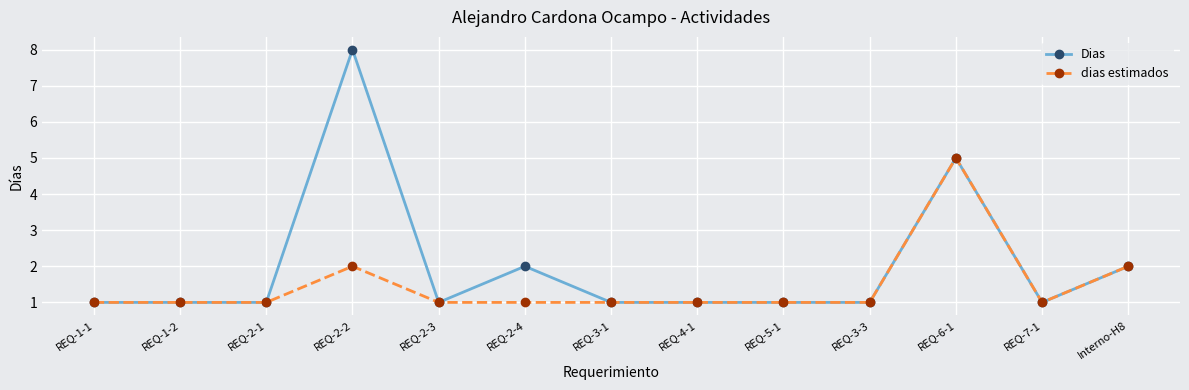

Which category has the highest value across all series?

REQ-2-2